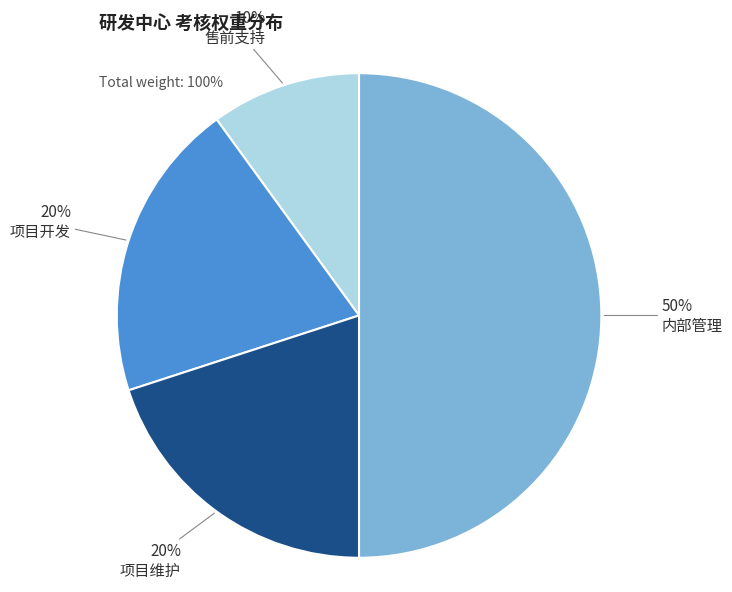

How many slices are in this pie chart?

4